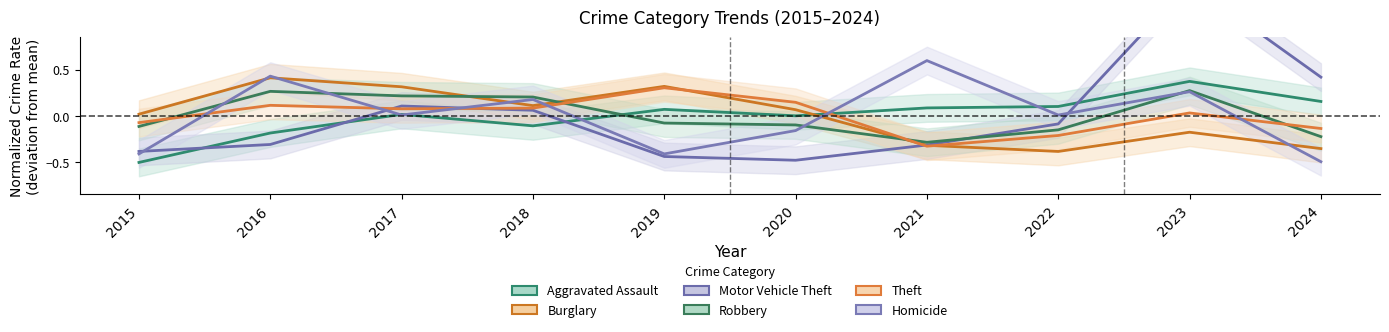

How many times do Theft and Homicide cross each other?

6